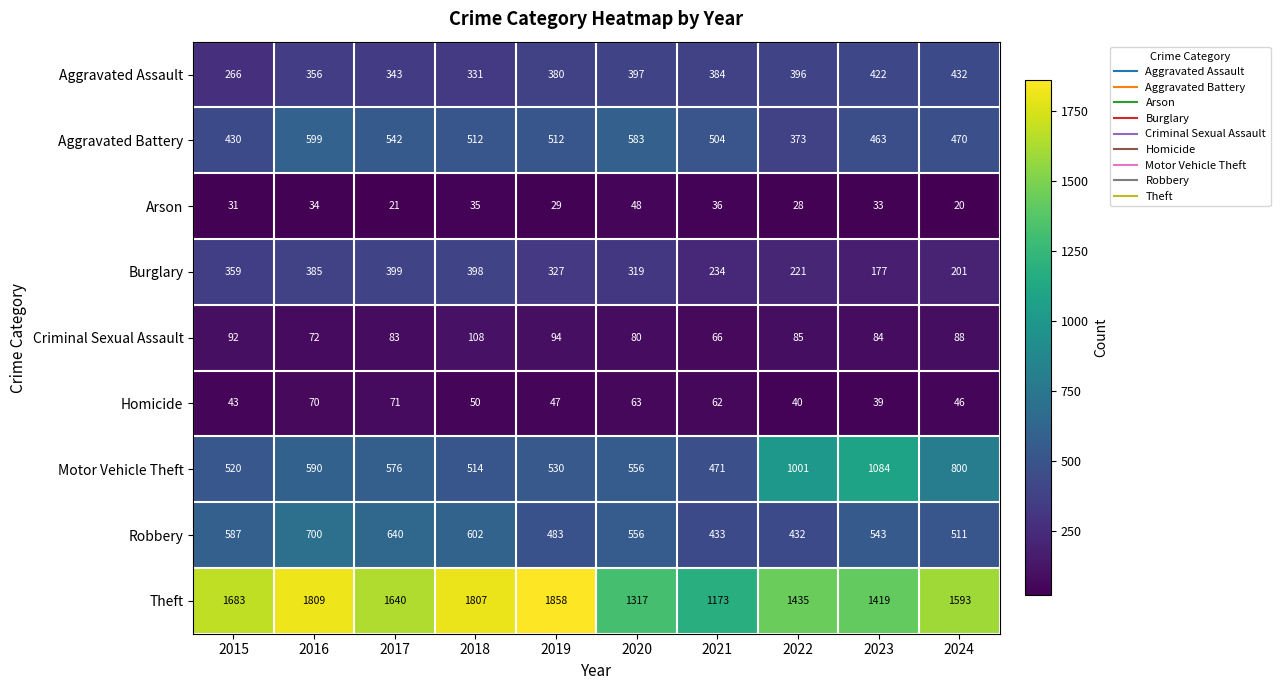

True or false: Homicide has a value of 61 at 2024.

False